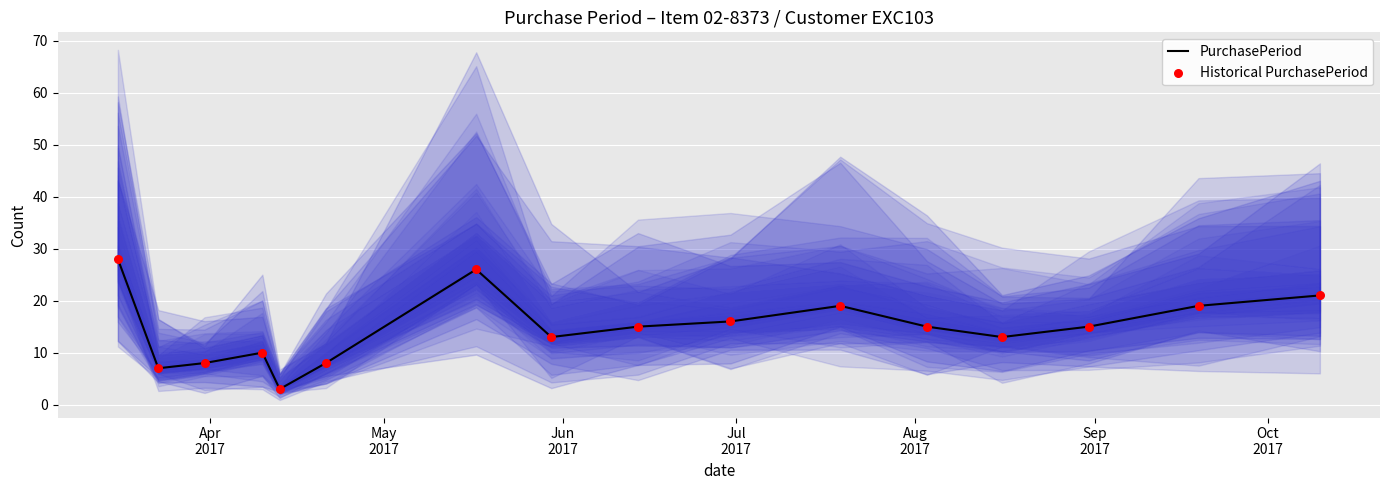

Which series contains the lowest Y value?

PurchasePeriod